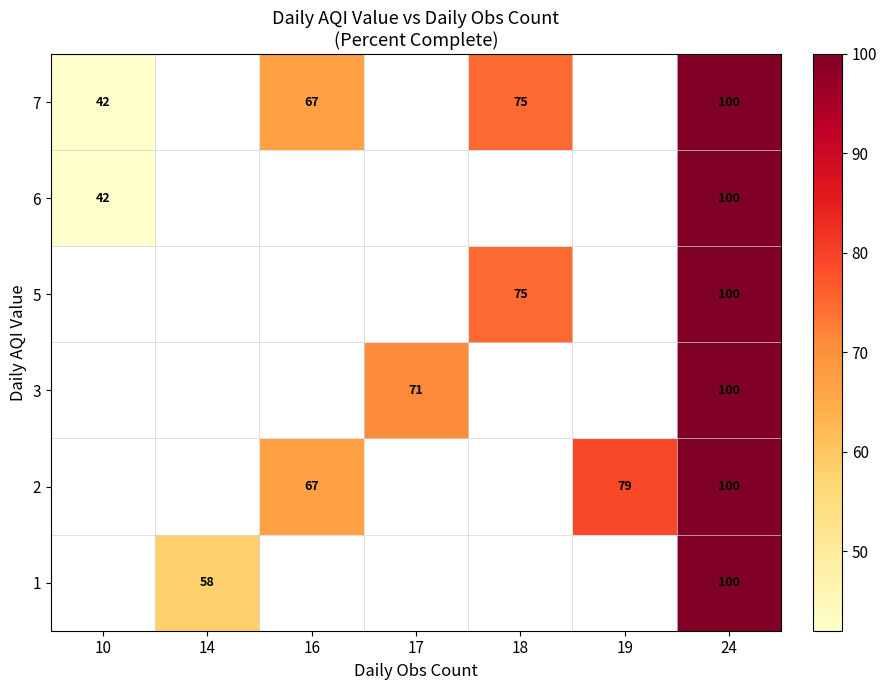

Is the value of 7 at 18 greater than the value of 1 at 24?

No